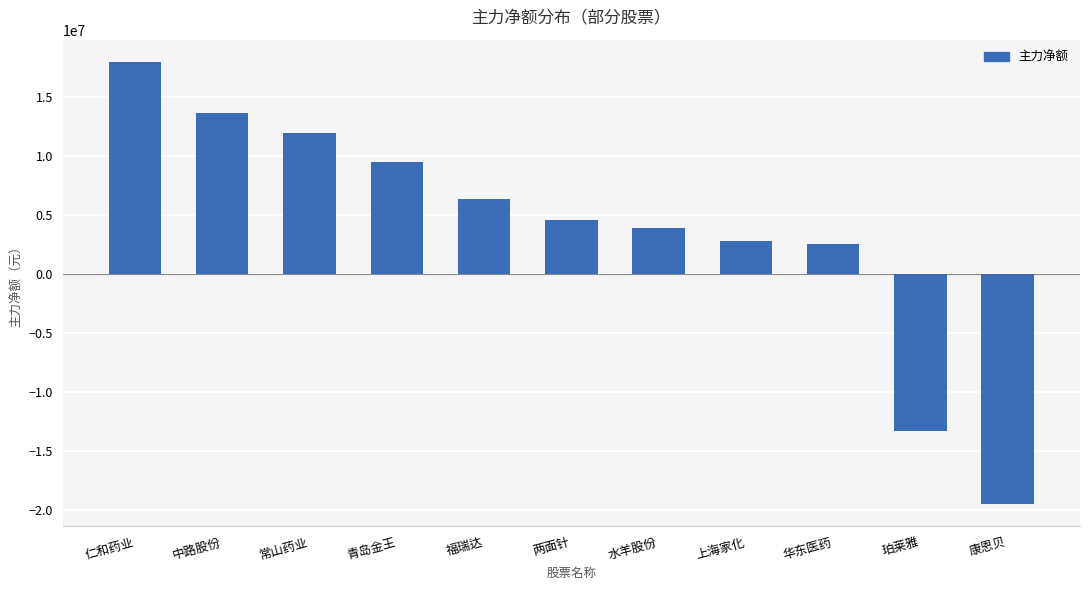

Which label corresponds to the largest value in the chart?

仁和药业